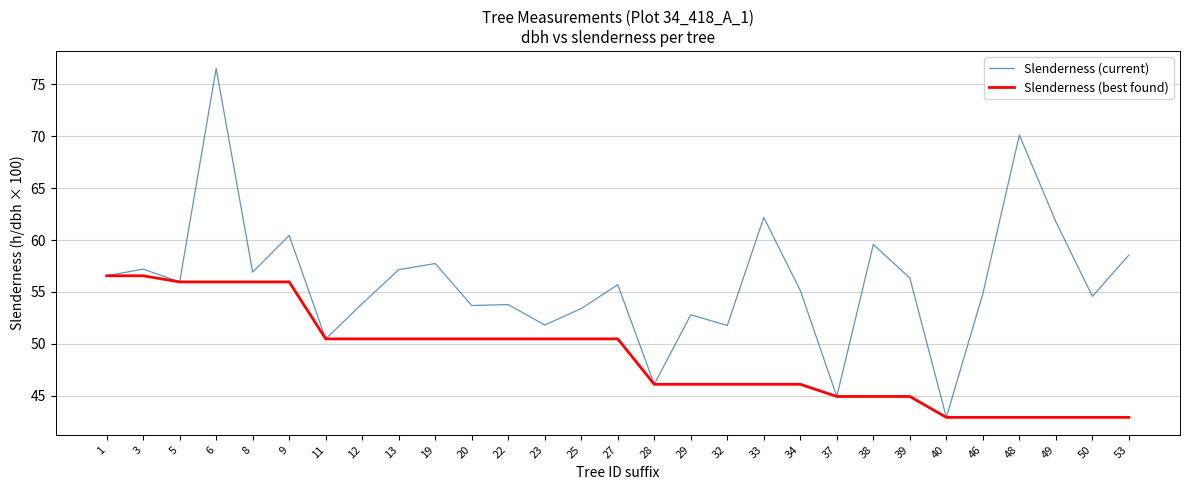

Read the Slenderness (current) value at 46.

54.8